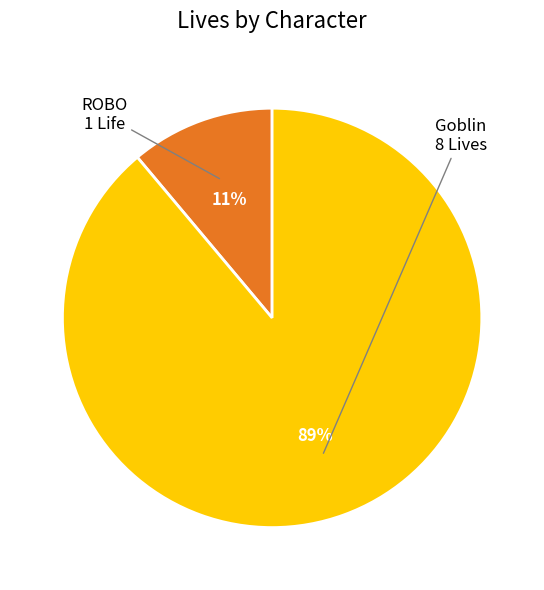

To the nearest percent, what is the average slice percentage?

50%